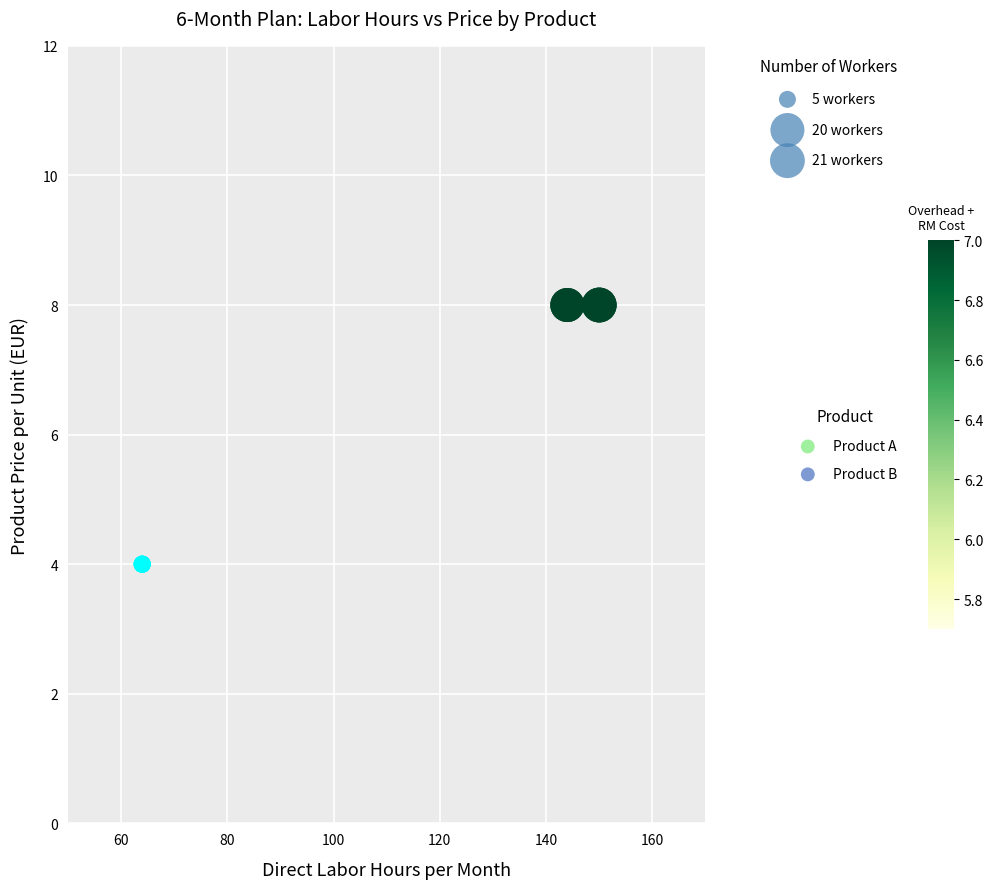

Which series contains the lowest Y value?

Product B